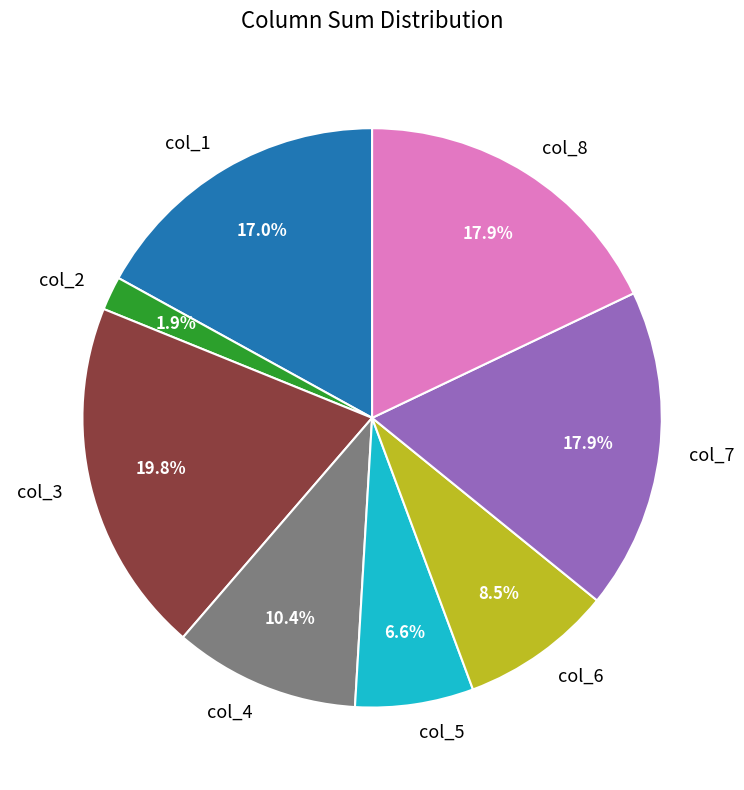

Which has a higher value, col_8 or col_4?

col_8